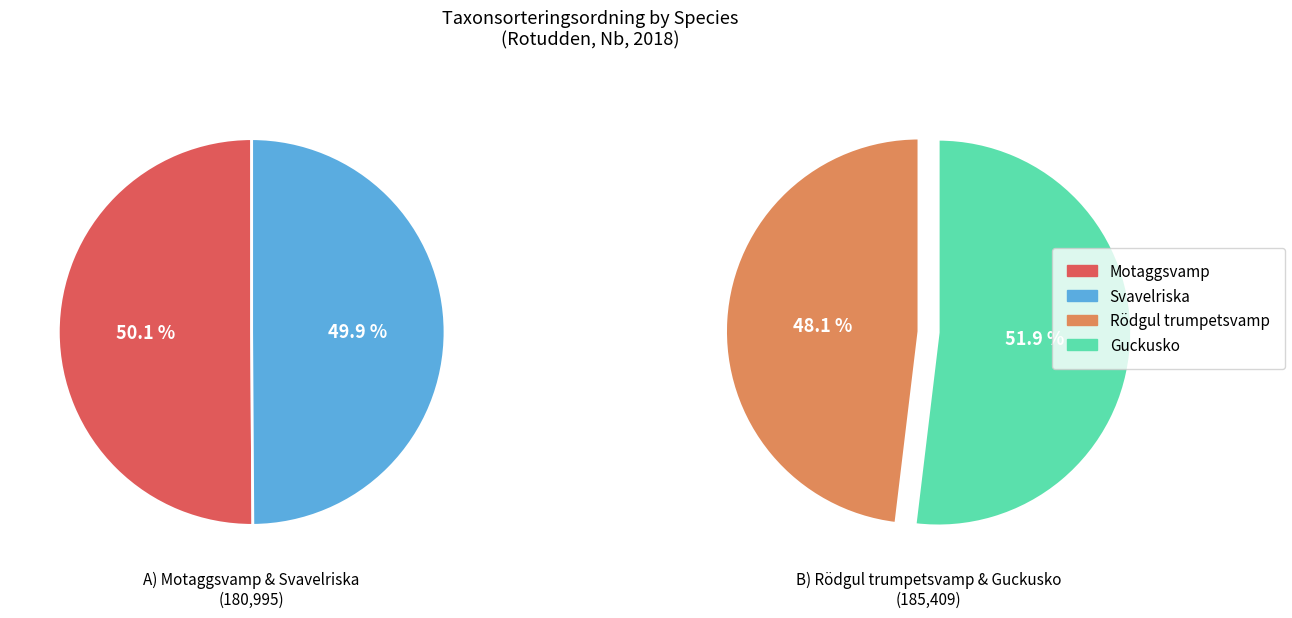

What percentage is NOT represented by Rödgul trumpetsvamp?

75.7%